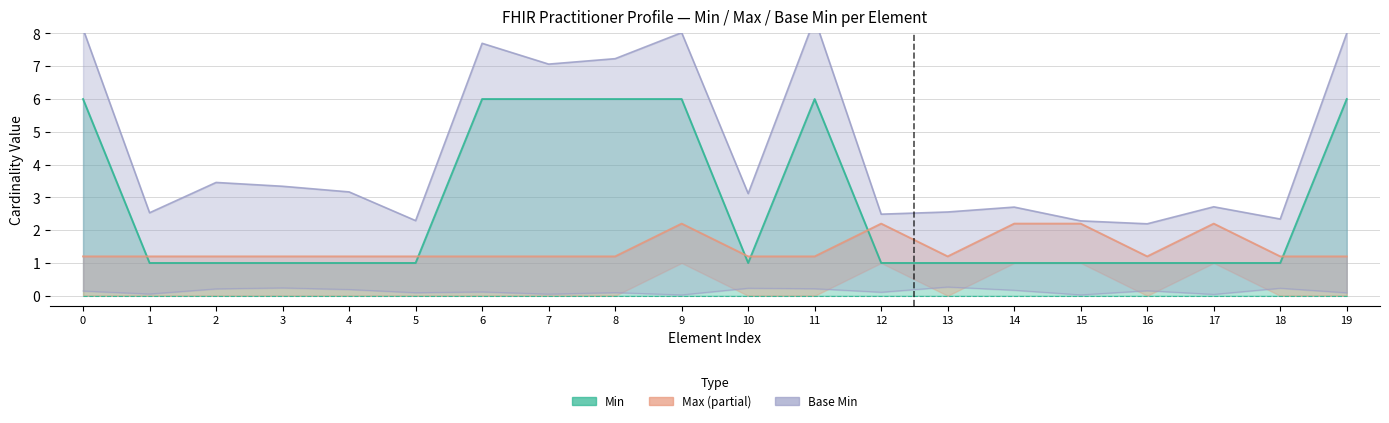

How many interior local valleys does the Min series have?

2